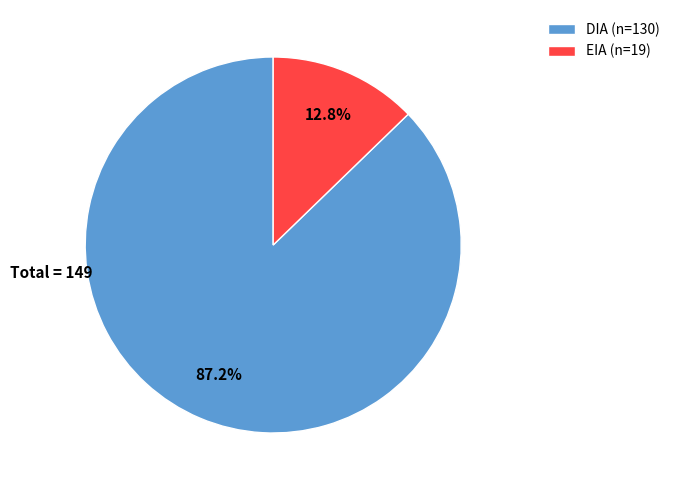

What is the smallest slice in the pie chart?

EIA